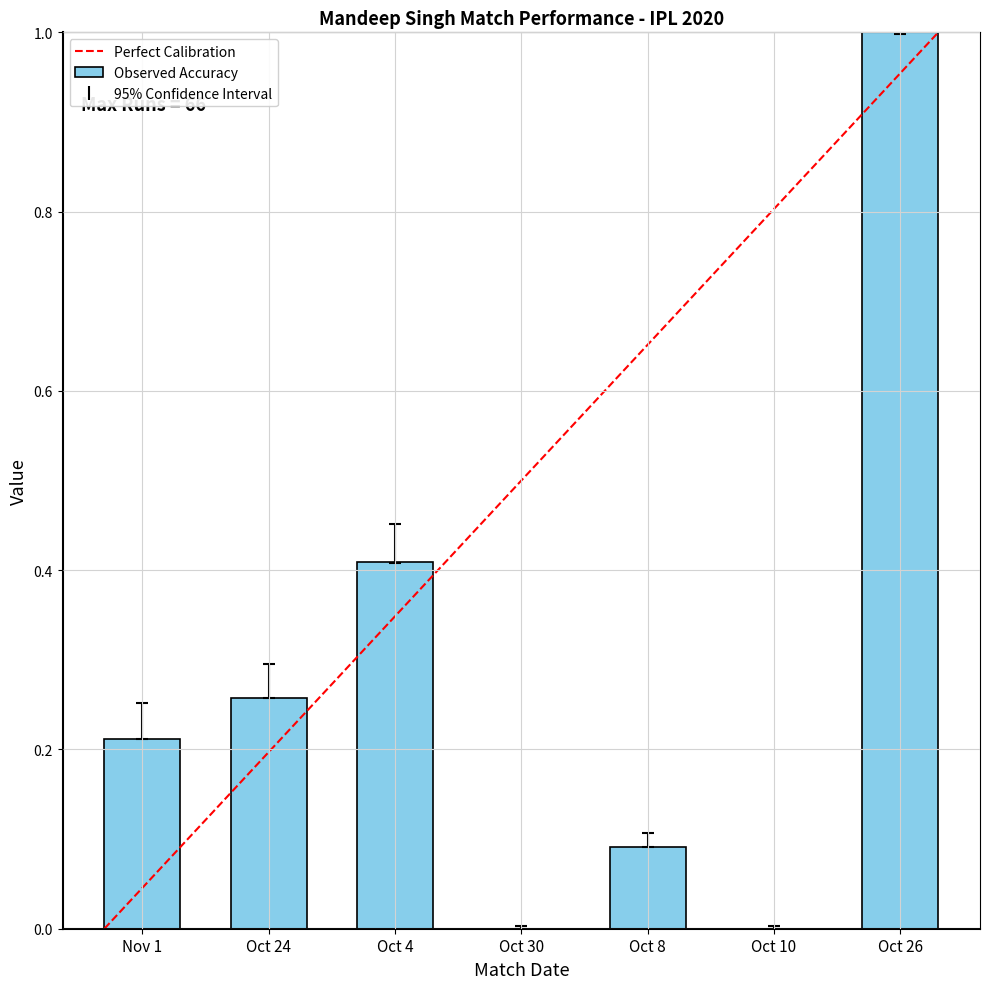

What is the sum of all values?

2.0